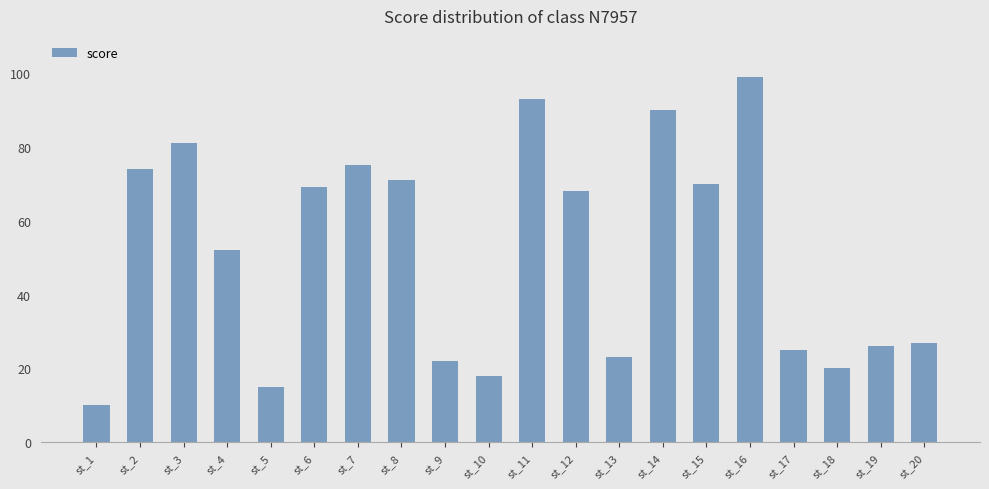

Where does the data first go above 68?

st_2